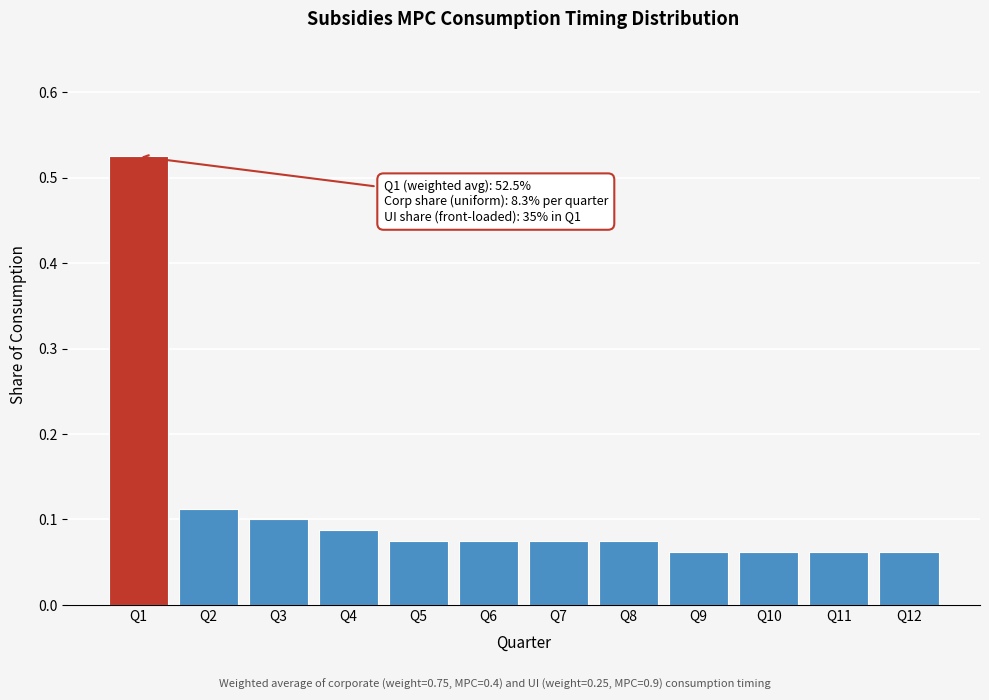

What is the sum of all values?

1.4